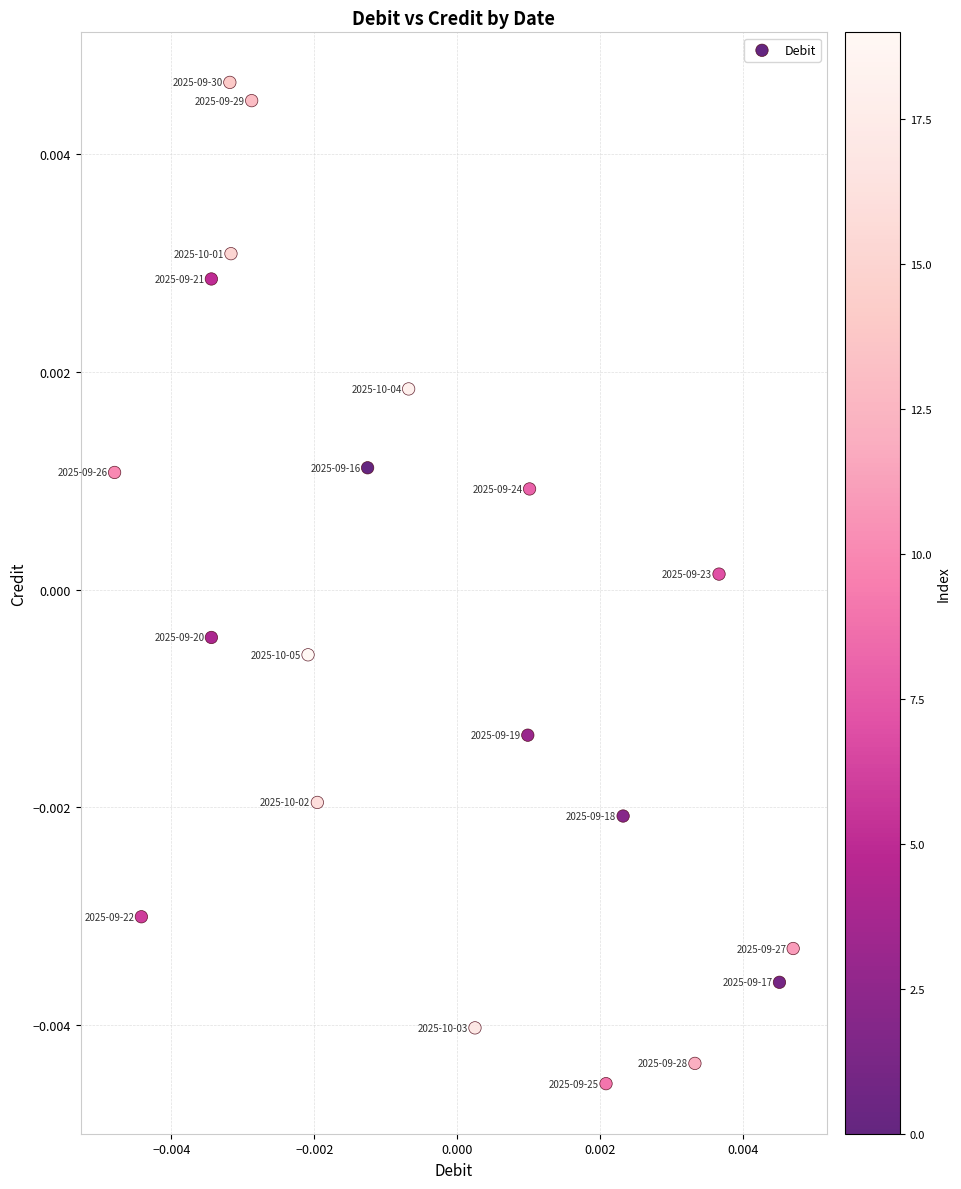

Count the number of points in this scatter plot.

20